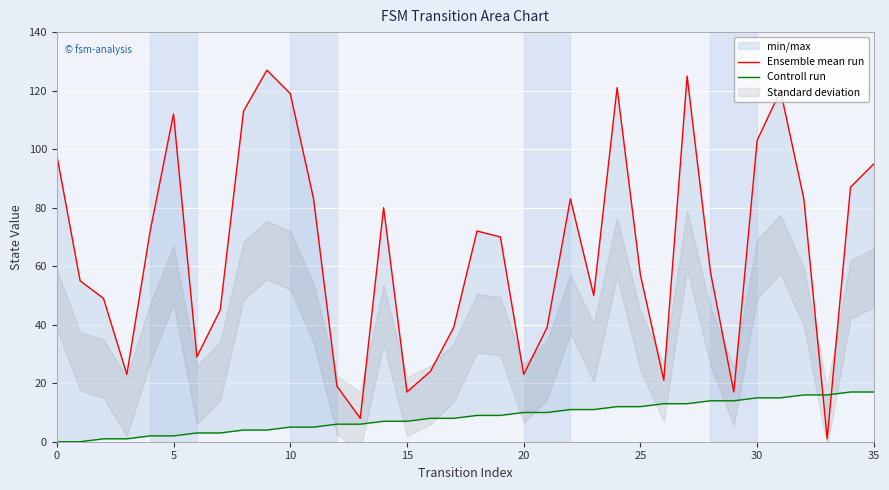

Between 9 and 27, which is larger?

9